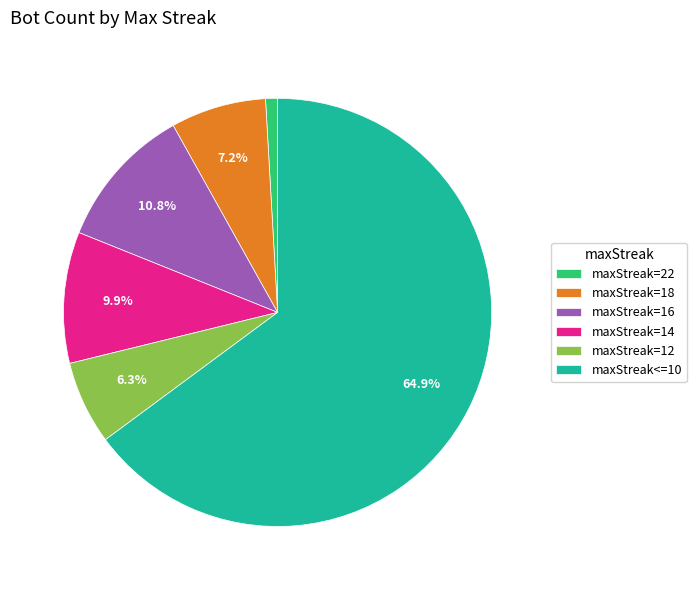

Which slice is the largest?

maxStreak<=10